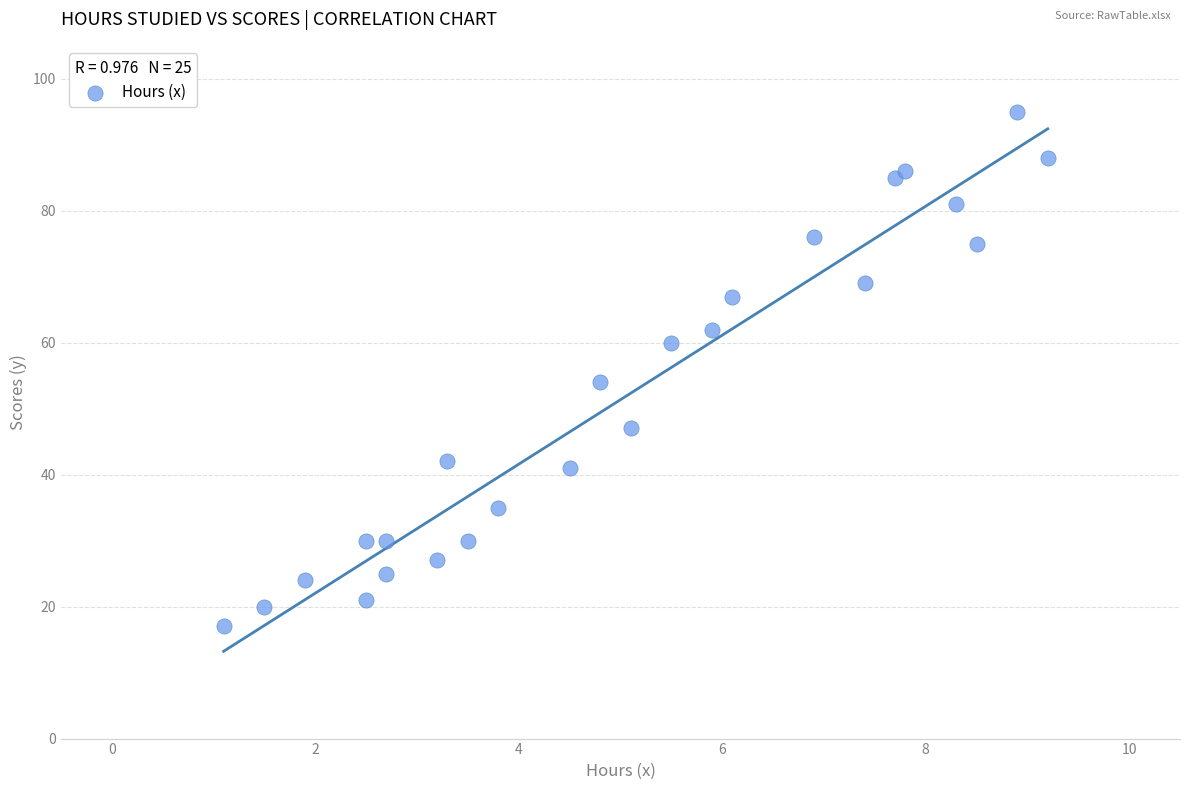

What Y value in the scatter plot is closest to 56?

54